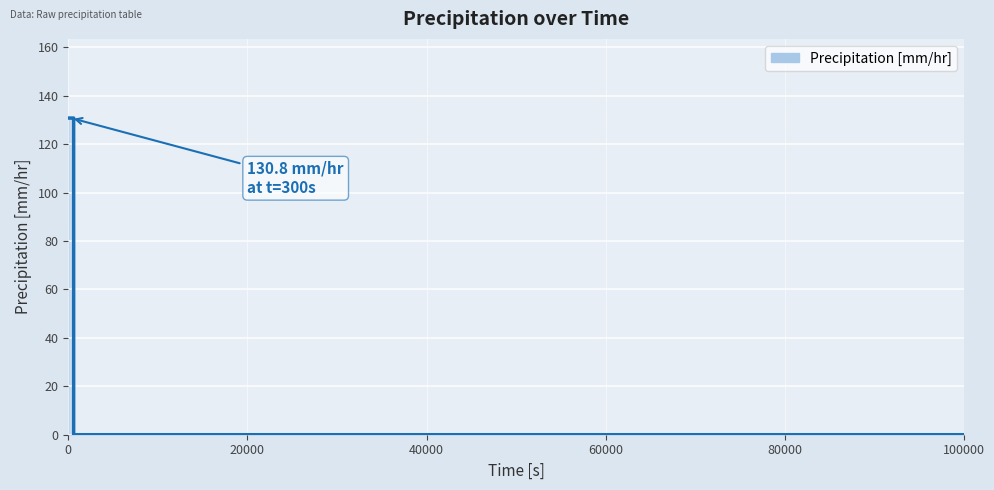

What is the maximum value shown in the chart?

130.8